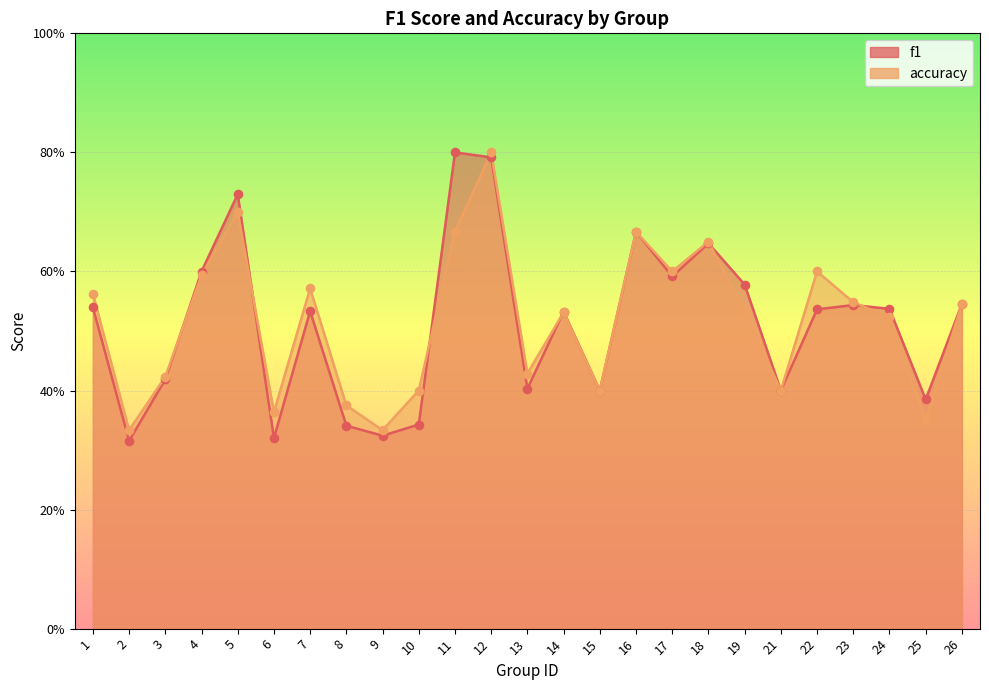

Which series contains the highest Y value?

f1